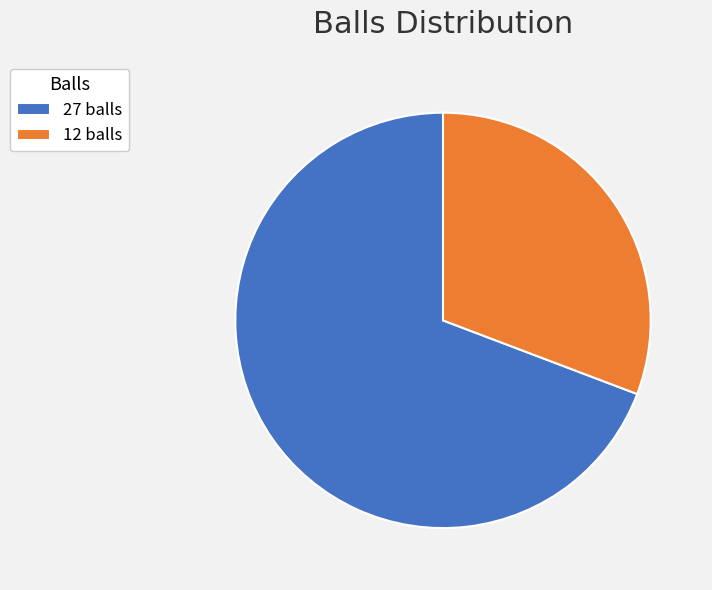

Between 12 balls and 27 balls, which is larger?

27 balls